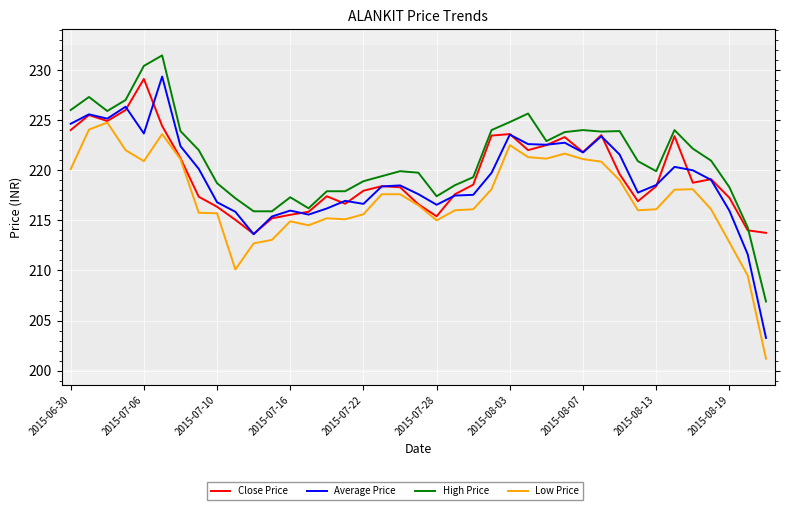

Which series has the largest total across all categories?

High Price